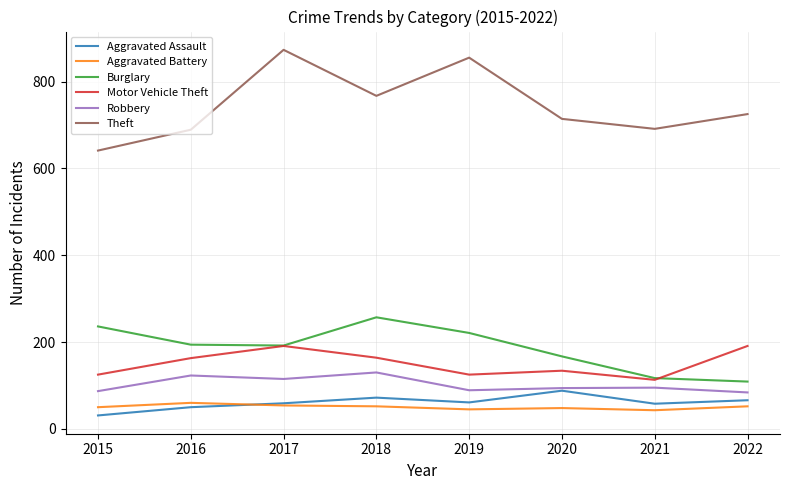

Is the value of Aggravated Battery at 2015 greater than the value of Motor Vehicle Theft at 2016?

No